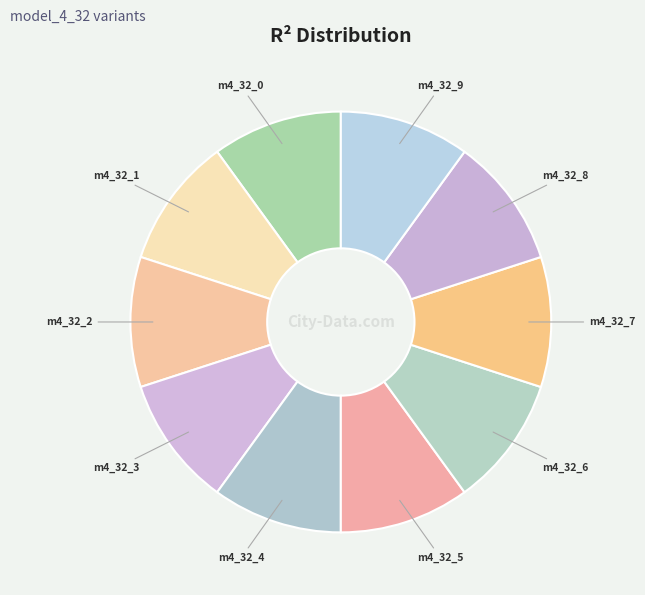

Count the number of slices in the pie.

10